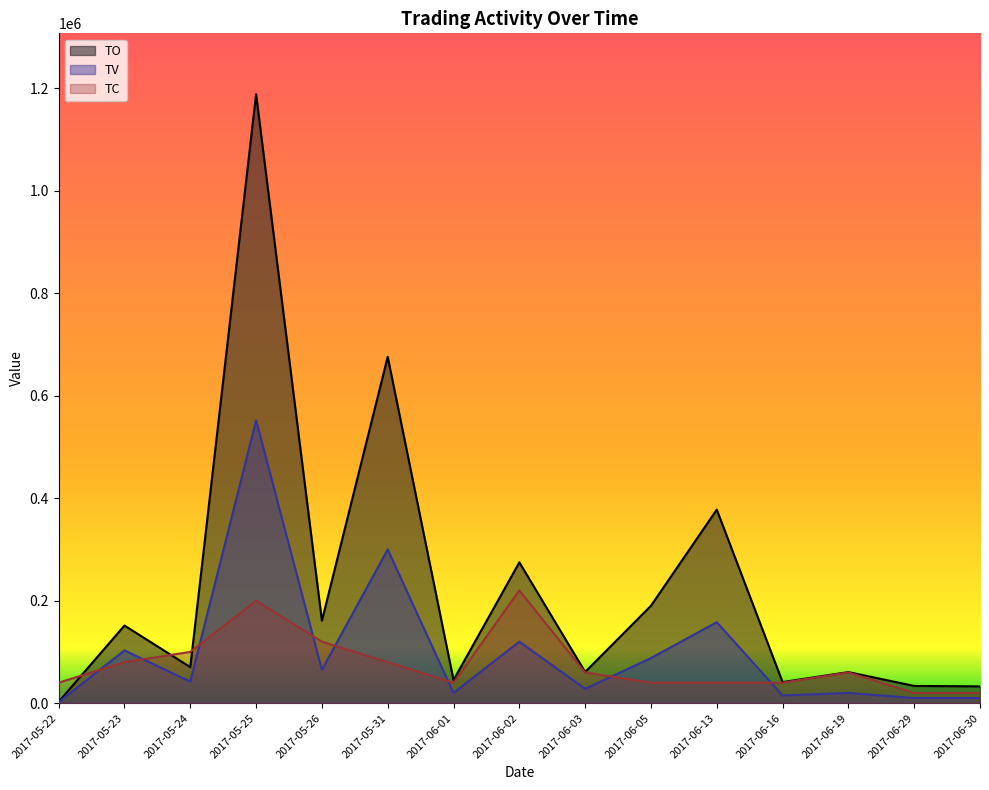

True or false: TV has more than 0 points higher than both neighbors.

True